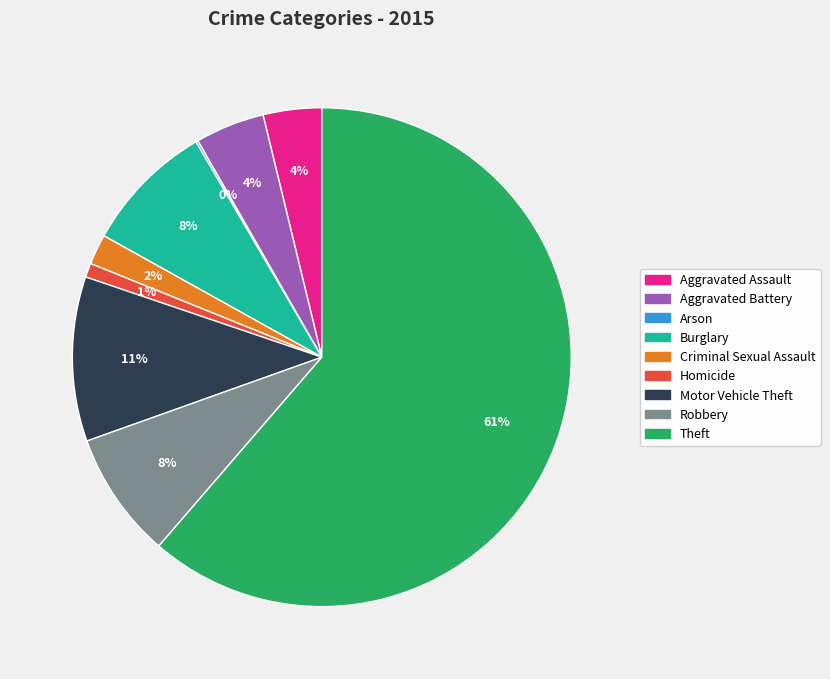

Between Homicide and Theft, which is larger?

Theft